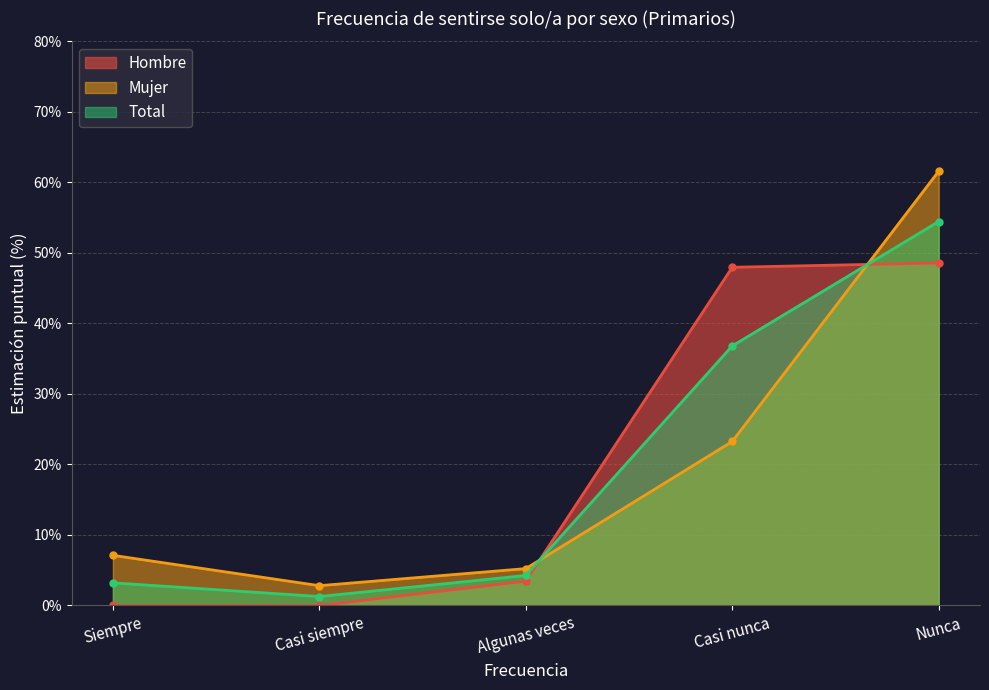

What is the value of the Total point at the 2nd from the left?

1.3